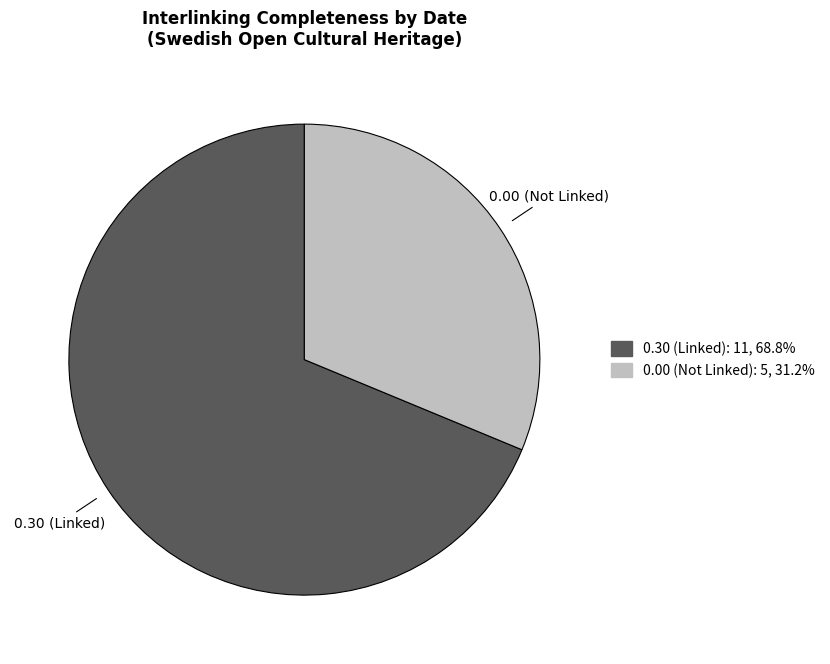

Which slice is the smallest?

0.00 (Not Linked)